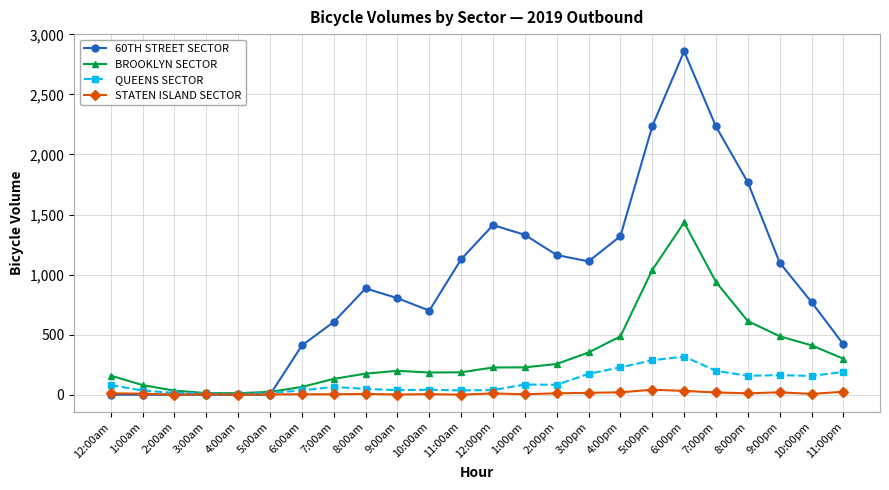

List the series in order of their peak value, highest first.

60TH STREET SECTOR, BROOKLYN SECTOR, QUEENS SECTOR, STATEN ISLAND SECTOR